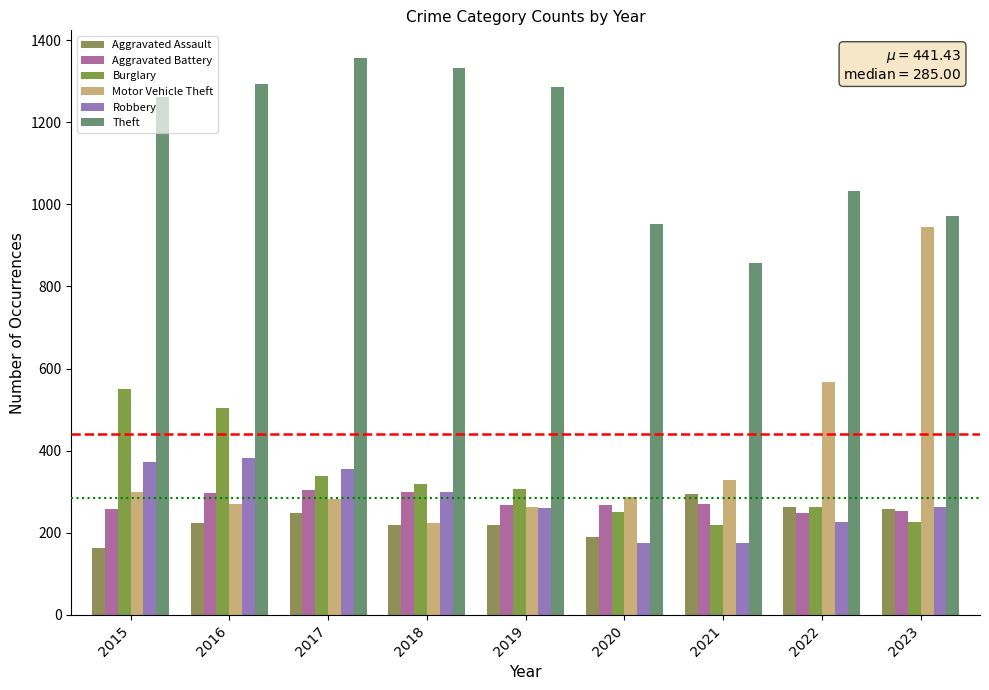

What is the value of the Burglary bar at the 5th from the left?

307